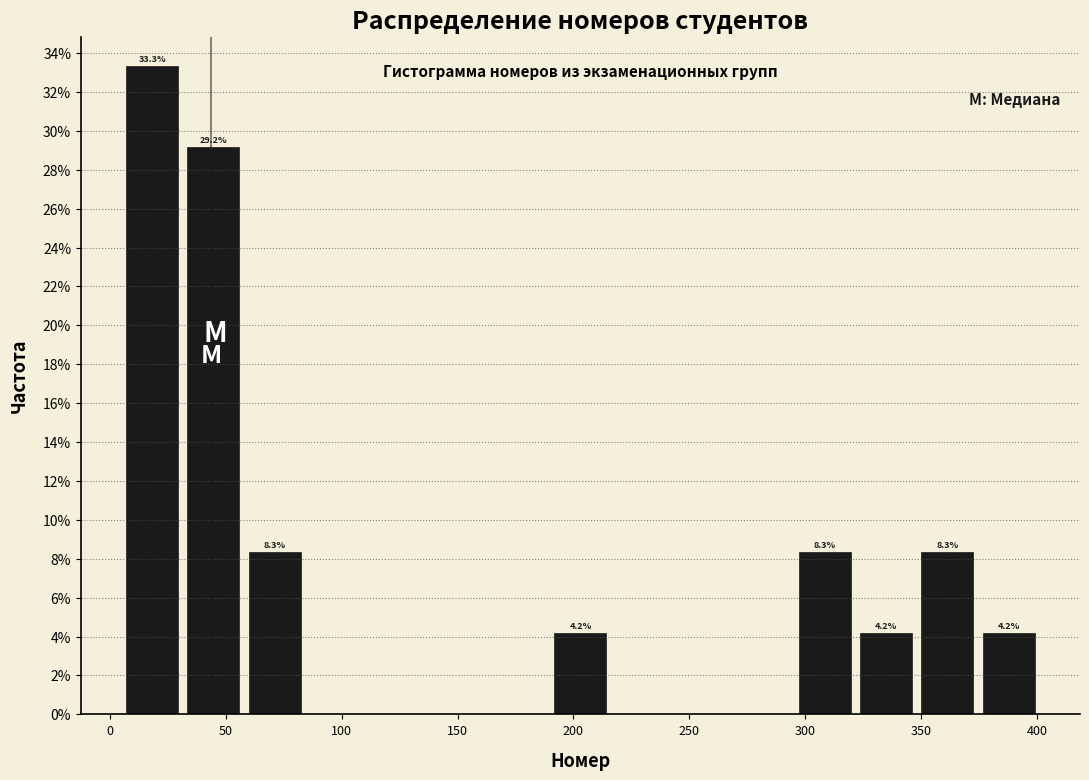

Over which range of the x-axis is the bar tallest?

5 to 30